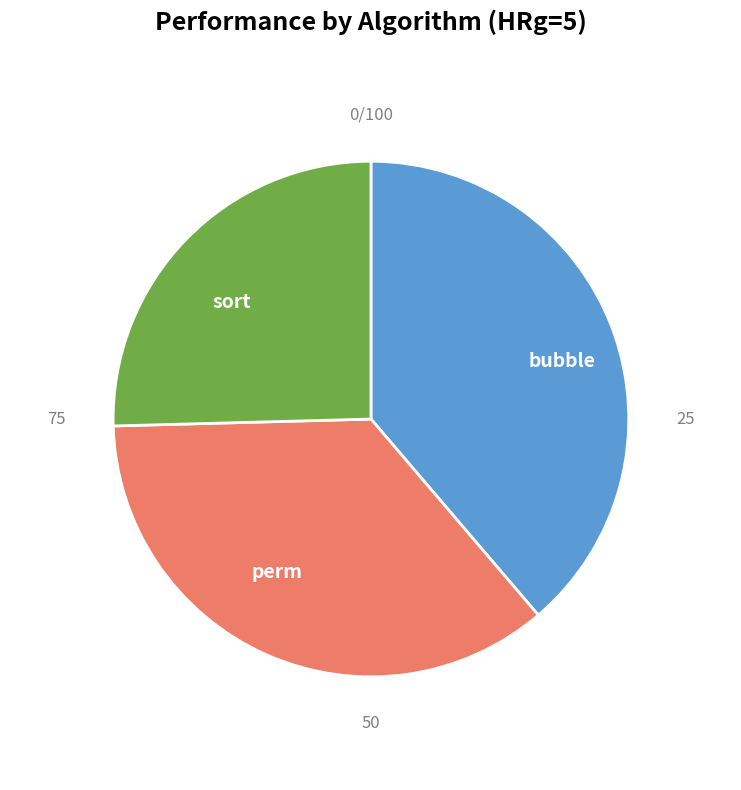

Is it true that sort is 25% of the pie?

True